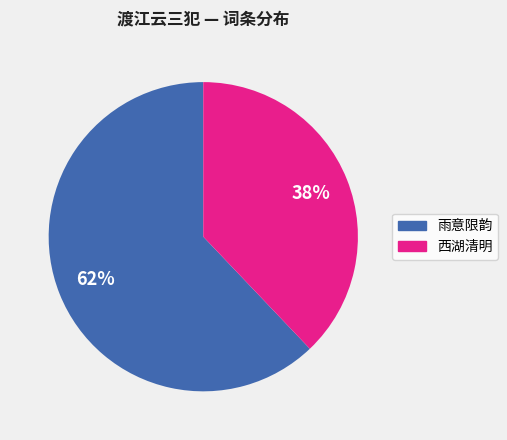

Is there any slice that represents more than half of the pie?

Yes